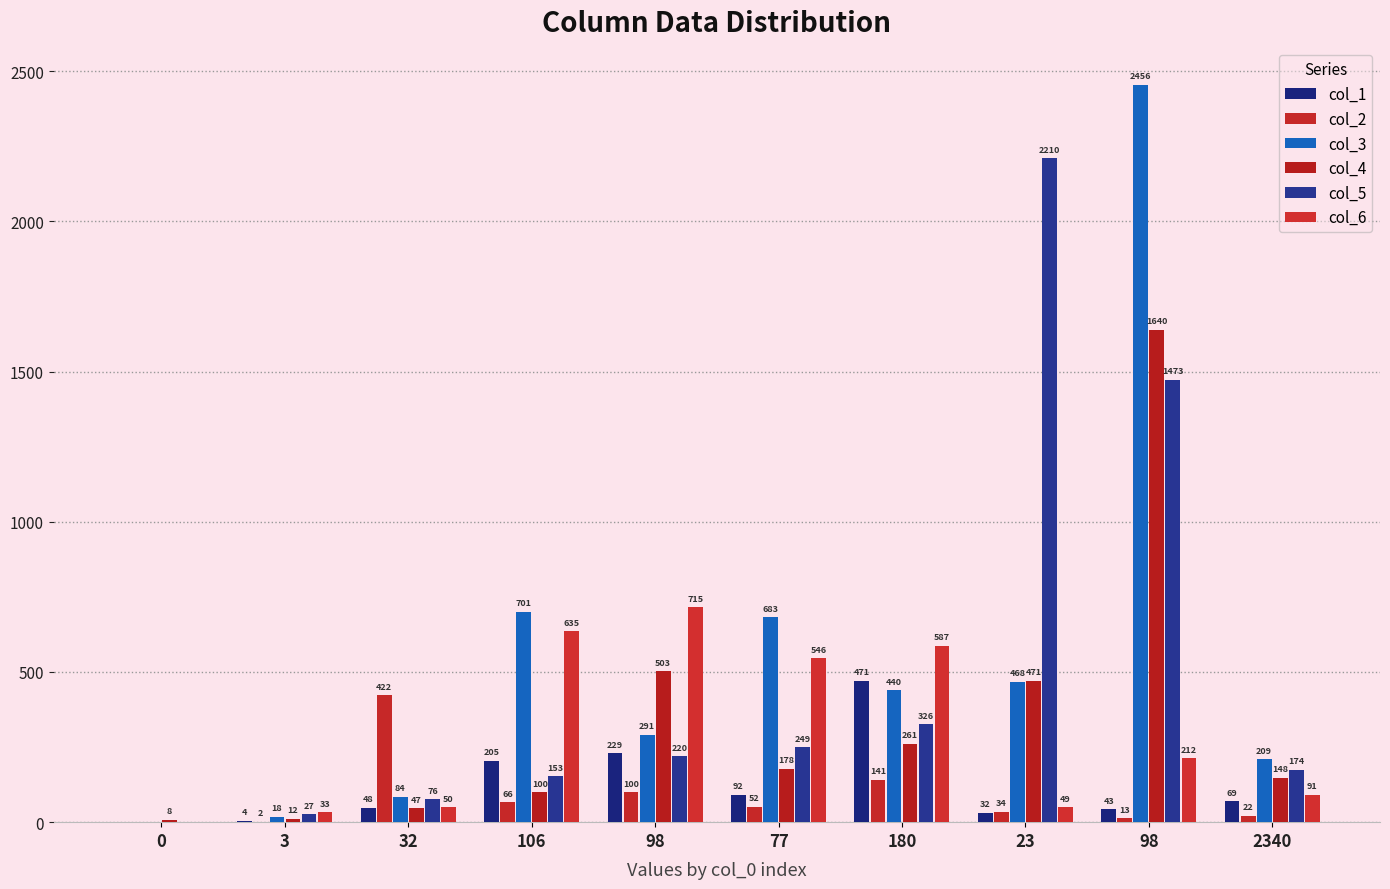

How many groups of bars are there?

10